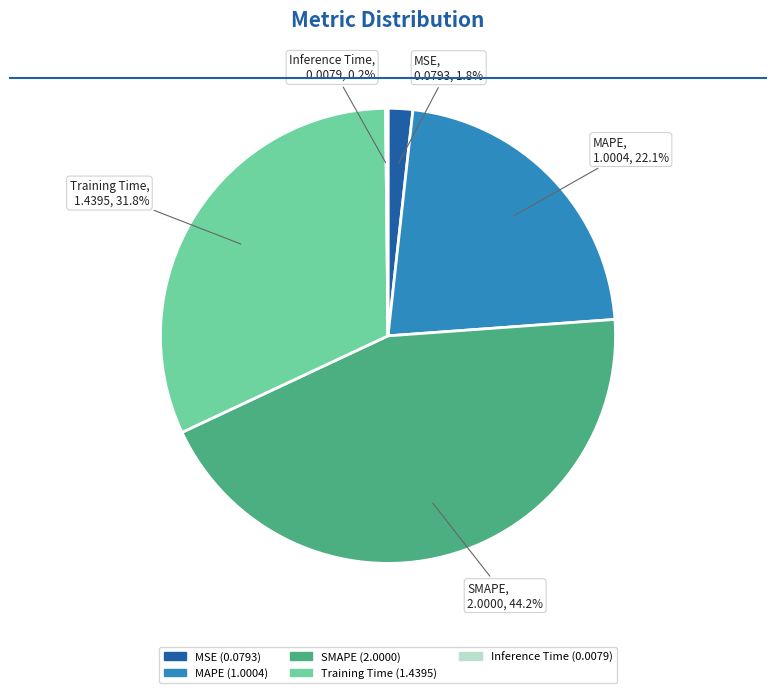

Does any single category account for the majority?

No